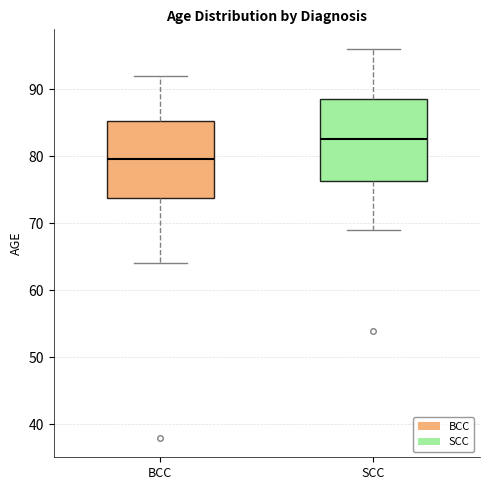

Reading left to right, transcribe this box plot: for each box, give where its median line is, the range the box spans, and where its two whiskers end, as read against the y-axis. The values are not printed on the chart, so give them approximately, as read against the axis.

BCC: median 80, box 74 to 85, whiskers 64 to 92
SCC: median 83, box 76 to 89, whiskers 69 to 96